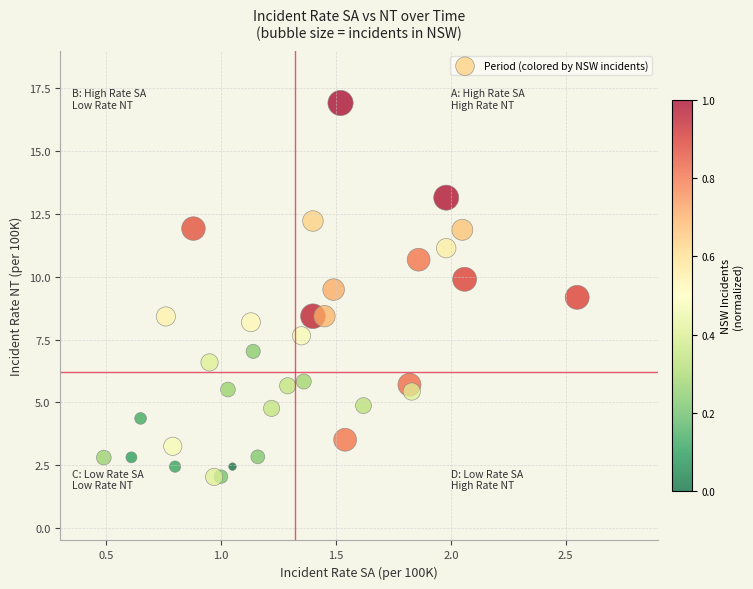

What is the range of X values (max minus min)?

2.1